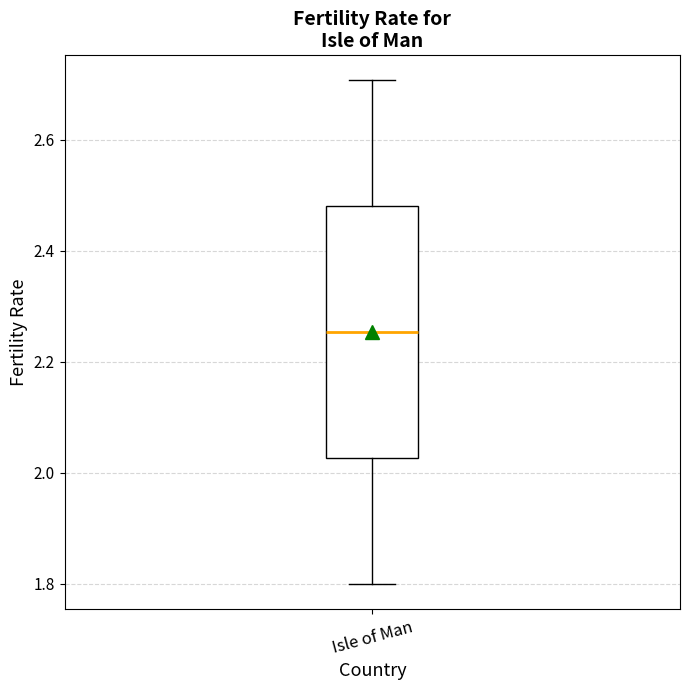

Read this box plot against the y-axis: the position of the median line, the range covered by the box, and the ends of both whiskers. The values are not printed on the chart, so give them approximately, as read against the axis.

median 2.26, box 2.02 to 2.48, whiskers 1.80 to 2.70